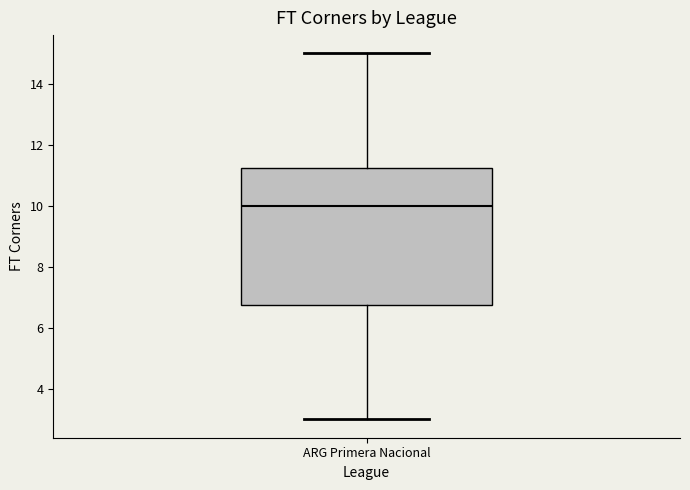

Transcribe this box plot: give where the median line is, the range the box spans, and where the two whiskers end, as read against the y-axis. The values are not printed on the chart, so give them approximately, as read against the axis.

median 10.0, box 6.8 to 11.2, whiskers 3.0 to 15.0